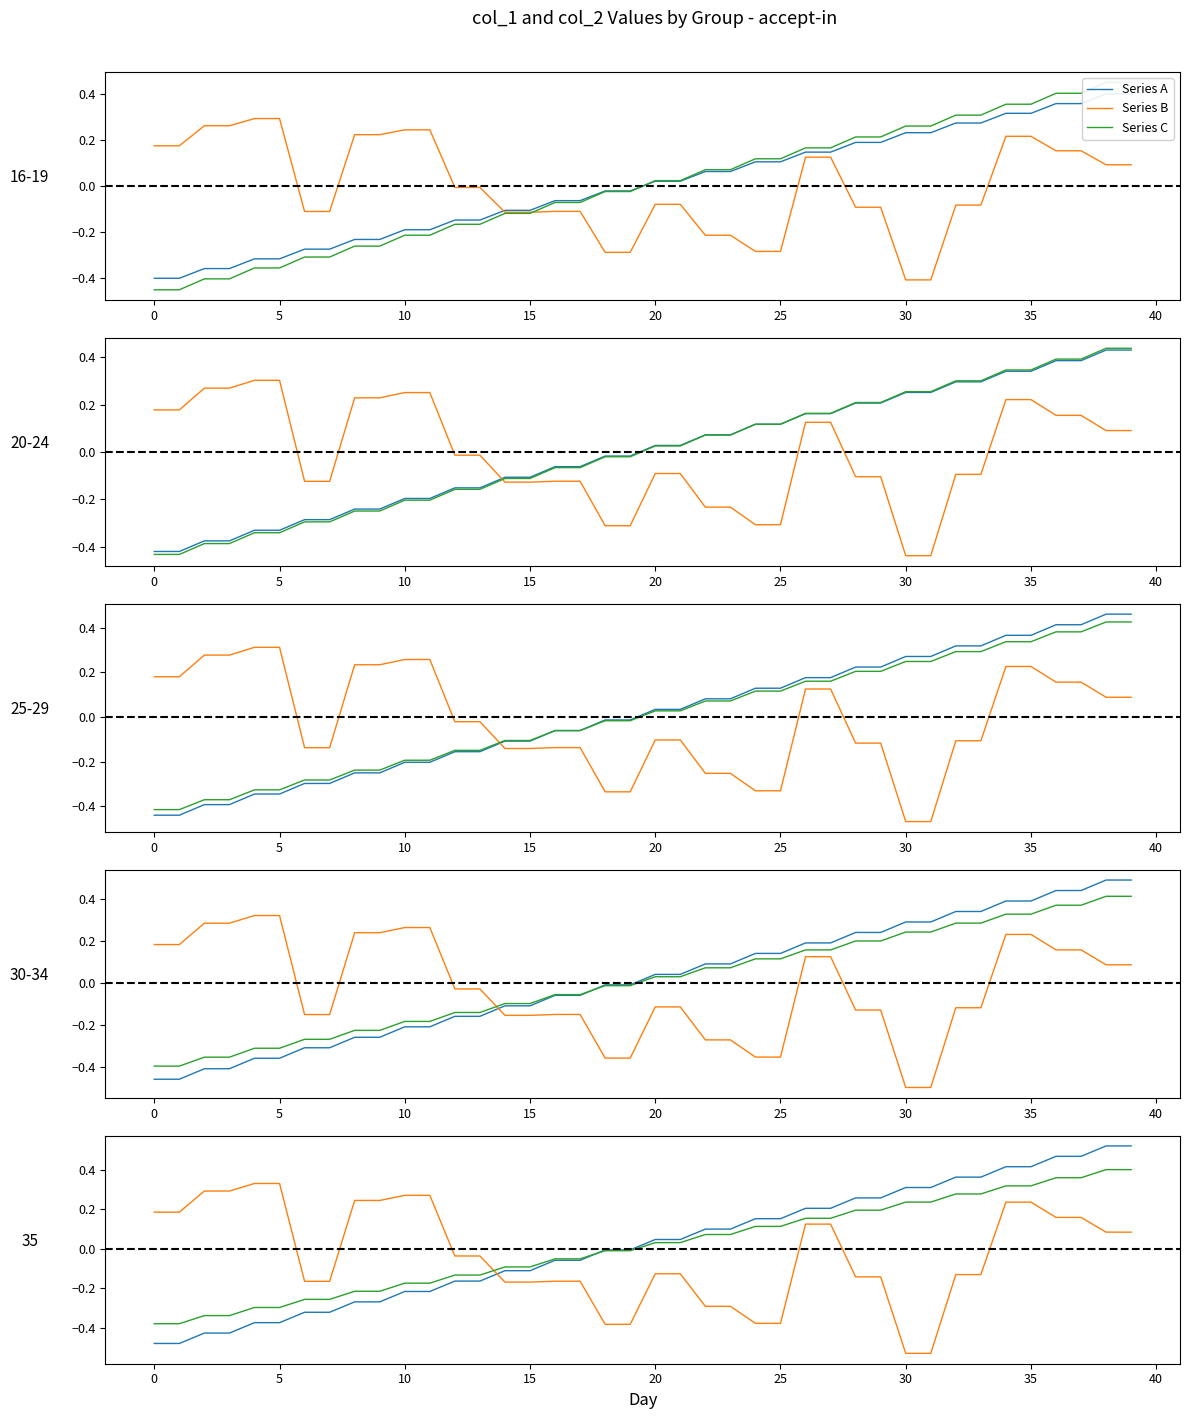

True or false: Series A and Series C intersect in this chart.

True